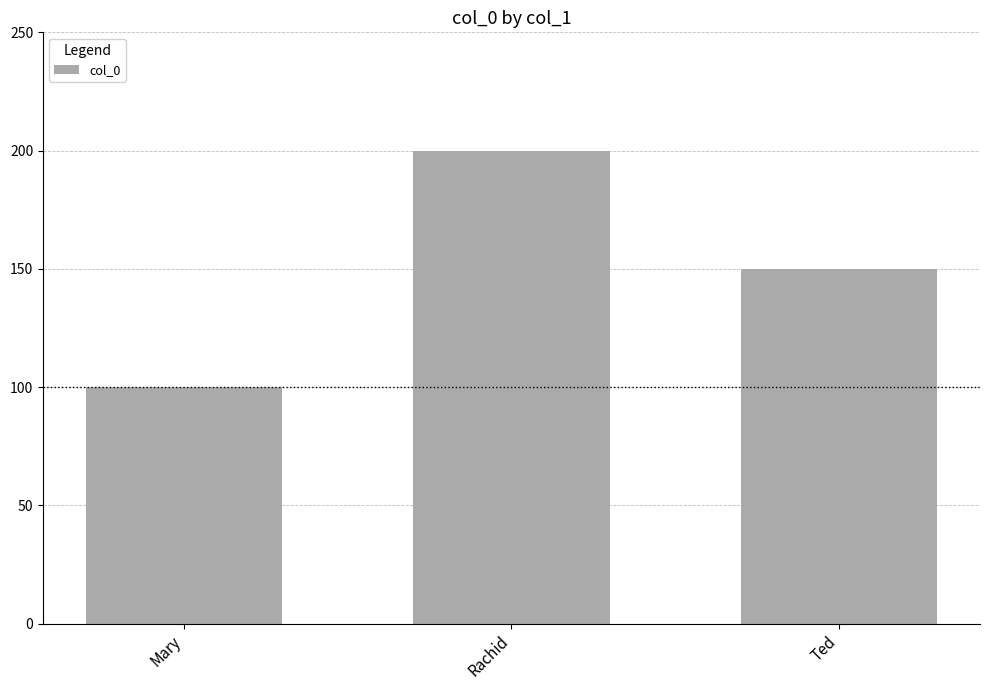

Which category has the lowest value across all series?

Mary